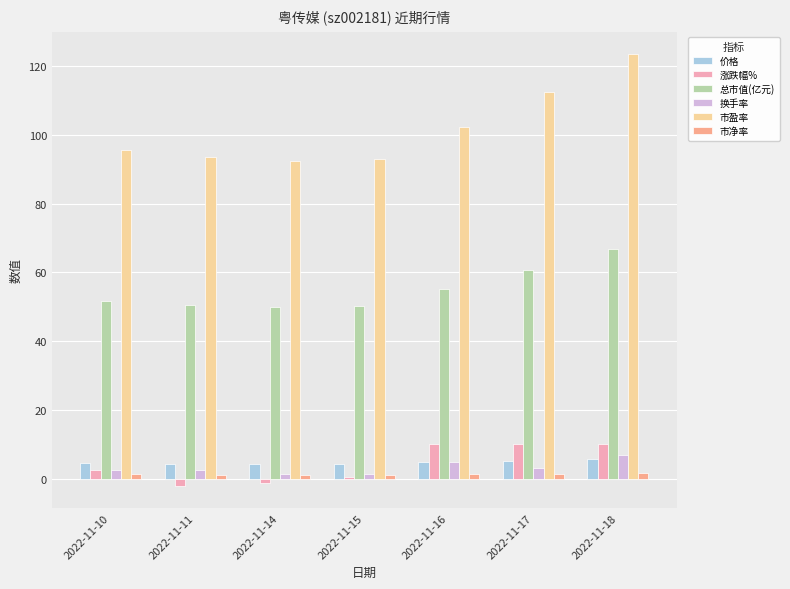

True or false: 市盈率 has a value of 92.5 at 2022-11-14.

True